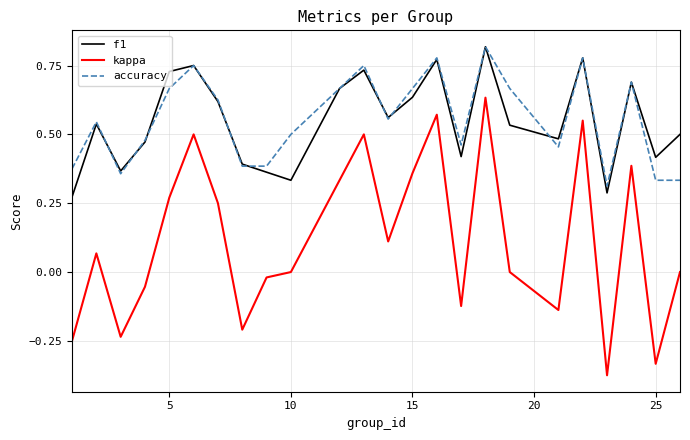

How many lines are shown in the chart?

3